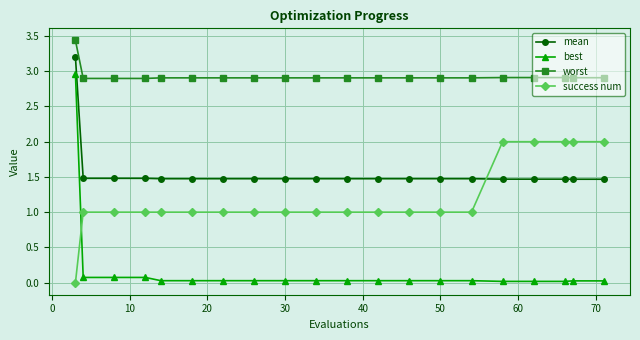

What is the average value of the success num series?

1.2